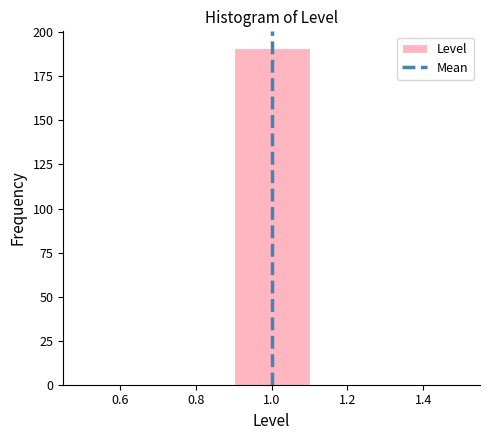

Reading left to right, list every bar in this chart as the range it spans on the x-axis followed by its height. The values are not printed on the chart, so give them approximately, as read against the axis.

0.5 to 0.7: 0
0.7 to 0.9: 0
0.9 to 1.1: 190
1.1 to 1.3: 0
1.3 to 1.5: 0